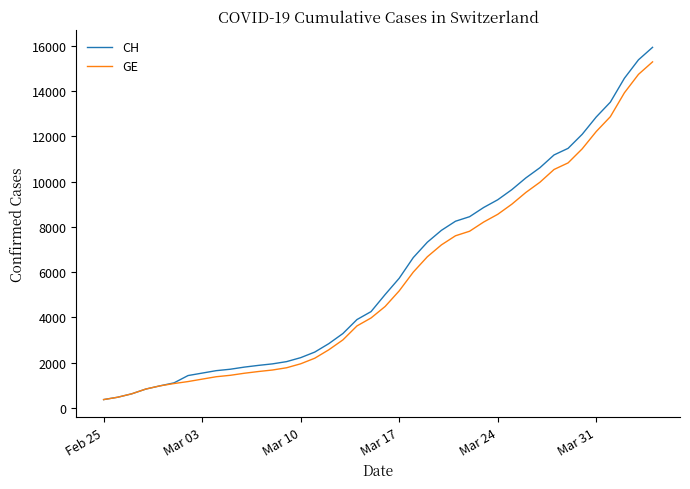

Which series has the largest range (max minus min)?

CH